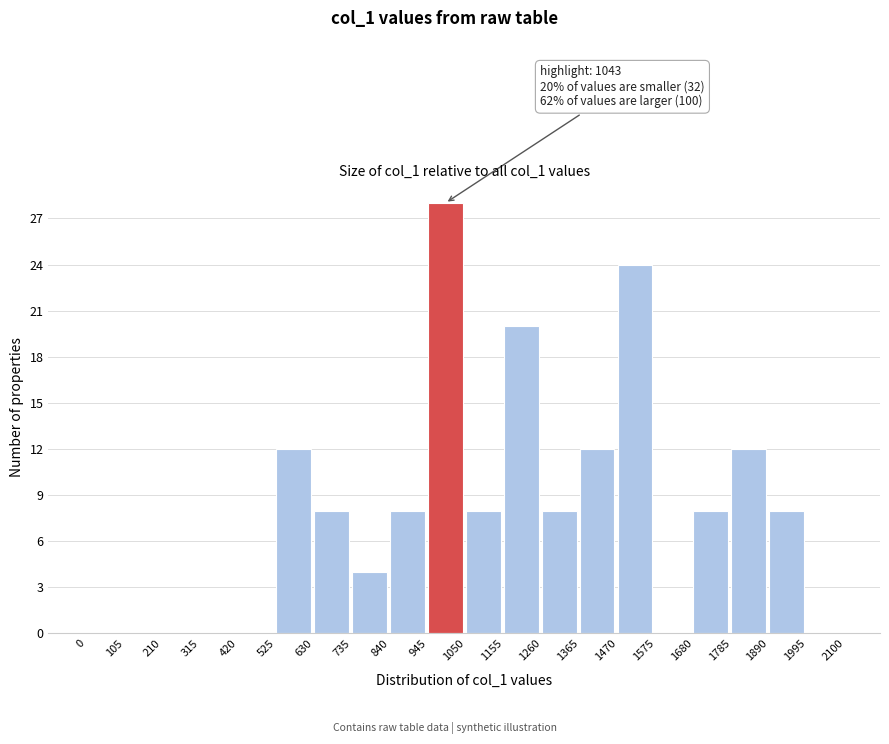

Which range on the x-axis has the tallest bar?

945 to 1050